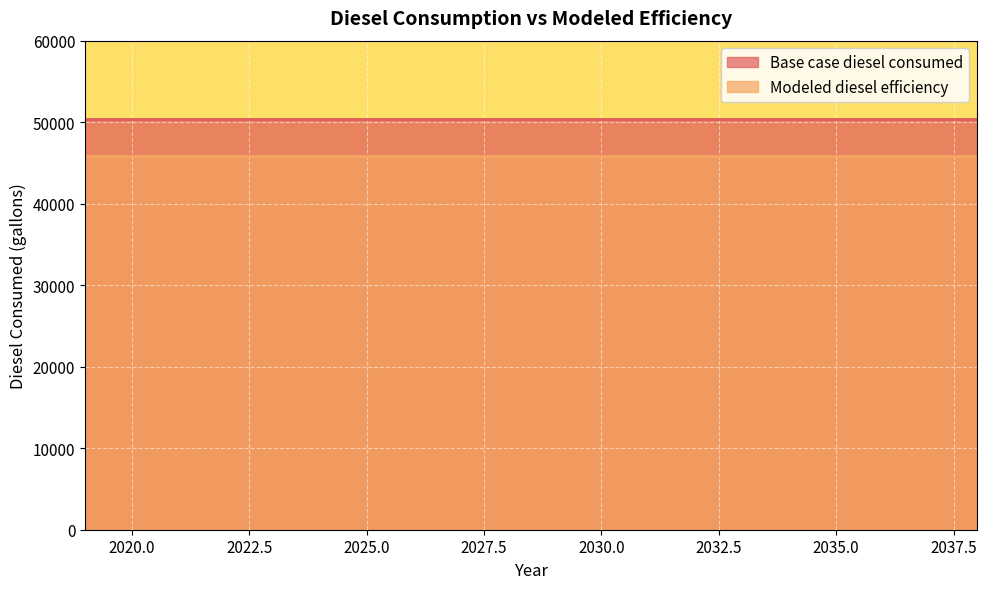

True or false: Base case diesel consumed and Modeled diesel efficiency intersect in this chart.

False